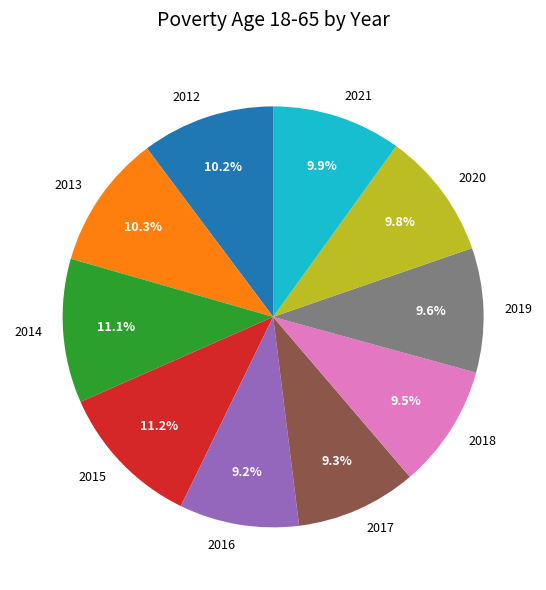

Is it true that 2020 is 10% of the pie?

True